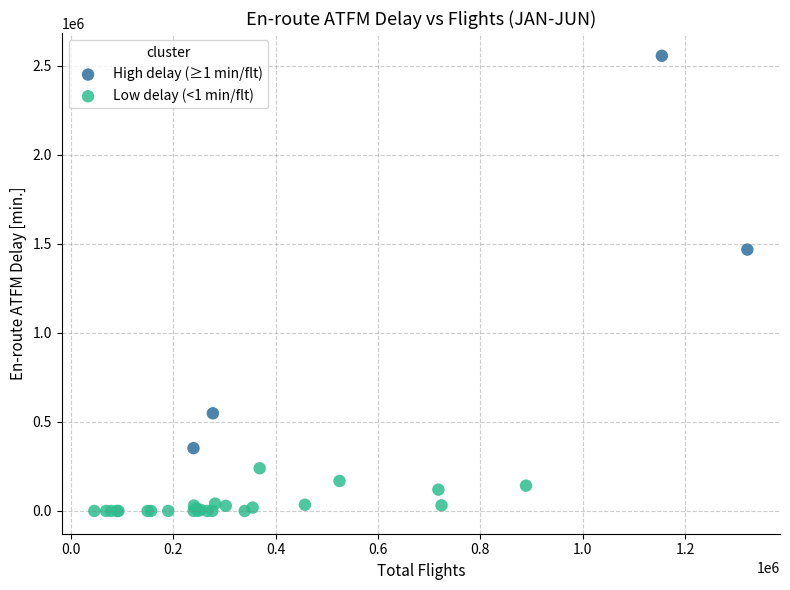

What are all the series names shown in the legend?

High delay (≥1 min/flt), Low delay (<1 min/flt)